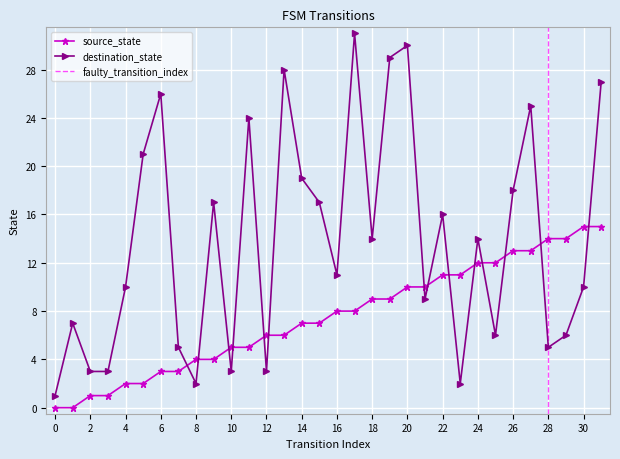

Rank the series at 27 from highest to lowest value.

destination_state, source_state